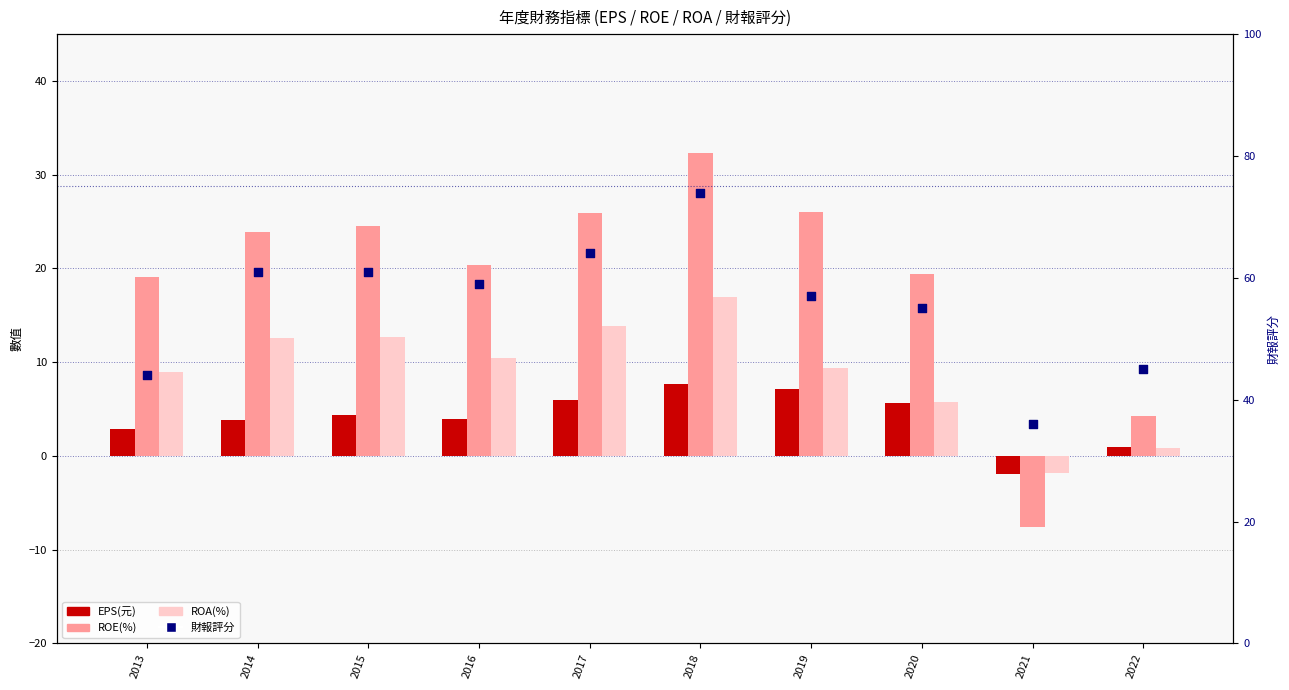

Which series contains the lowest Y value?

ROE(%)